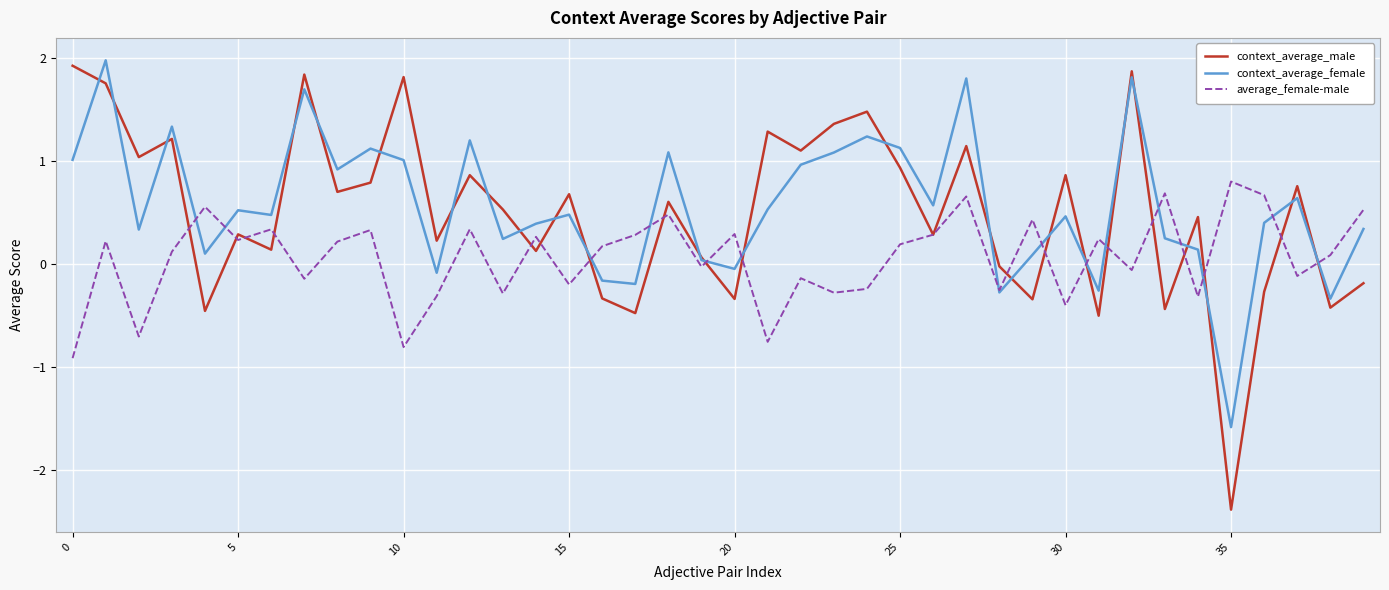

What is the minimum value shown in the chart?

-2.4